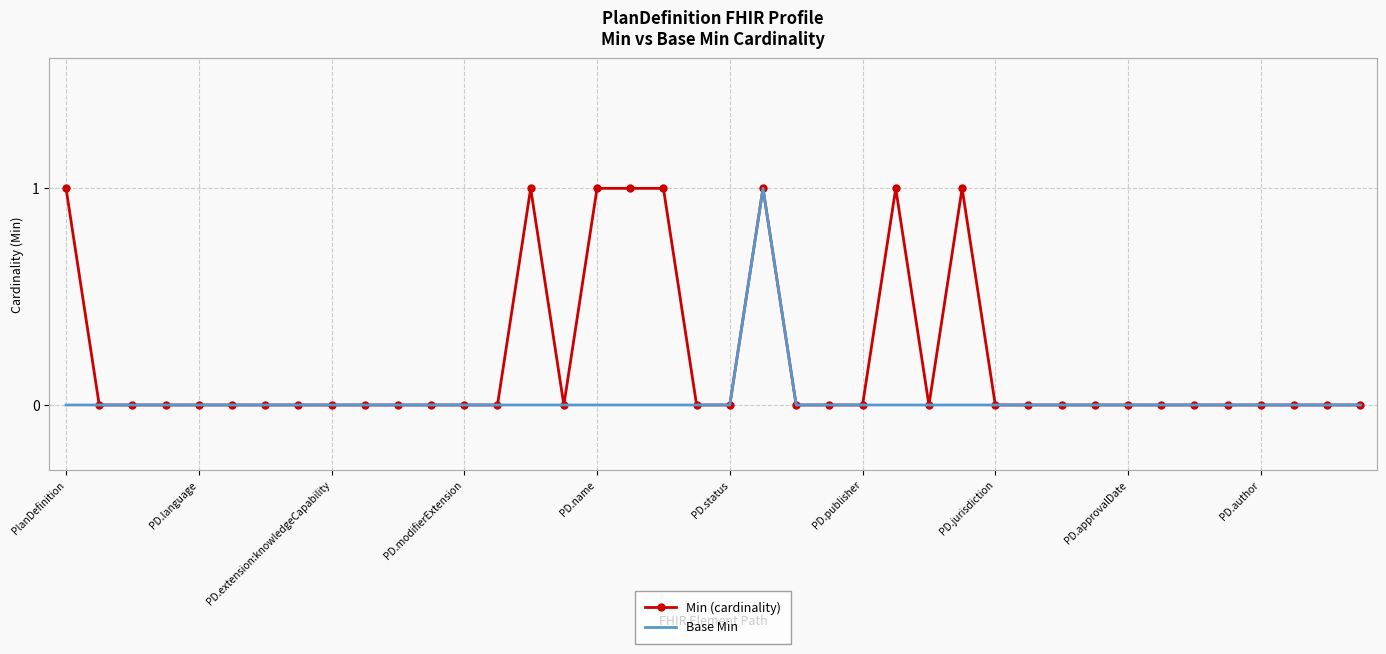

List the series in order of their overall mean, highest first.

Min (cardinality), Base Min